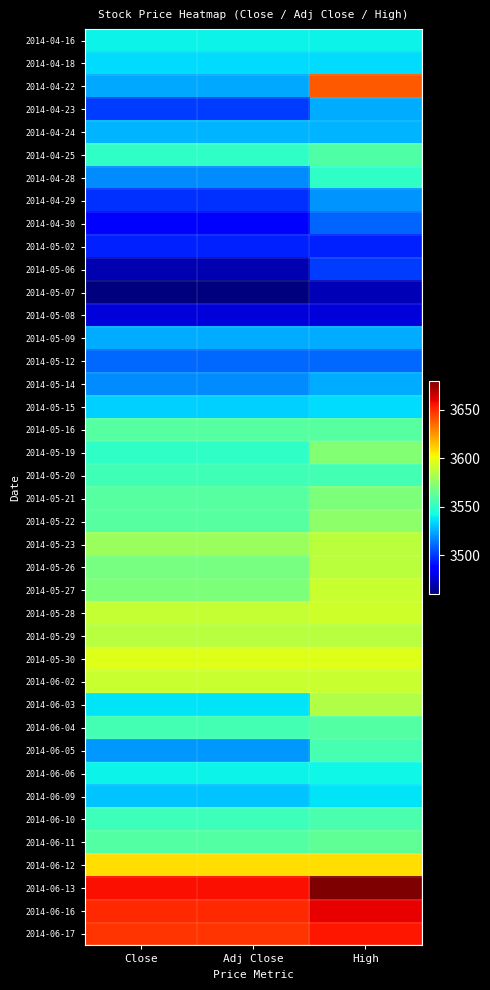

Reading right to left, transcribe all the data shown in this chart.

2014-04-16: High=3540	Adj Close=3540	Close=3540
2014-04-18: High=3535	Adj Close=3535	Close=3535
2014-04-22: High=3639	Adj Close=3524	Close=3524
2014-04-23: High=3525	Adj Close=3501	Close=3501
2014-04-24: High=3527	Adj Close=3527	Close=3527
2014-04-25: High=3558	Adj Close=3550	Close=3550
2014-04-28: High=3550	Adj Close=3518	Close=3518
2014-04-29: High=3520	Adj Close=3498	Close=3498
2014-04-30: High=3509	Adj Close=3488	Close=3488
2014-05-02: High=3495	Adj Close=3495	Close=3495
2014-05-06: High=3501	Adj Close=3470	Close=3470
2014-05-07: High=3471	Adj Close=3460	Close=3460
2014-05-08: High=3478	Adj Close=3478	Close=3478
2014-05-09: High=3525	Adj Close=3525	Close=3525
2014-05-12: High=3510	Adj Close=3510	Close=3510
2014-05-14: High=3525	Adj Close=3518	Close=3518
2014-05-15: High=3535	Adj Close=3533	Close=3533
2014-05-16: High=3560	Adj Close=3560	Close=3560
2014-05-19: High=3572	Adj Close=3550	Close=3550
2014-05-20: High=3555	Adj Close=3554	Close=3554
2014-05-21: High=3570	Adj Close=3560	Close=3560
2014-05-22: High=3575	Adj Close=3560	Close=3560
2014-05-23: High=3587	Adj Close=3578	Close=3578
2014-05-26: High=3587	Adj Close=3569	Close=3569
2014-05-27: High=3590	Adj Close=3570	Close=3570
2014-05-28: High=3592	Adj Close=3589	Close=3589
2014-05-29: High=3586	Adj Close=3586	Close=3586
2014-05-30: High=3596	Adj Close=3596	Close=3596
2014-06-02: High=3590	Adj Close=3590	Close=3590
2014-06-03: High=3584	Adj Close=3537	Close=3537
2014-06-04: High=3559	Adj Close=3555	Close=3555
2014-06-05: High=3556	Adj Close=3521	Close=3521
2014-06-06: High=3541	Adj Close=3540	Close=3540
2014-06-09: High=3537	Adj Close=3530	Close=3530
2014-06-10: High=3557	Adj Close=3553	Close=3553
2014-06-11: High=3563	Adj Close=3559	Close=3559
2014-06-12: High=3608	Adj Close=3608	Close=3608
2014-06-13: High=3680	Adj Close=3656	Close=3656
2014-06-16: High=3660	Adj Close=3650	Close=3650
2014-06-17: High=3655	Adj Close=3648	Close=3648